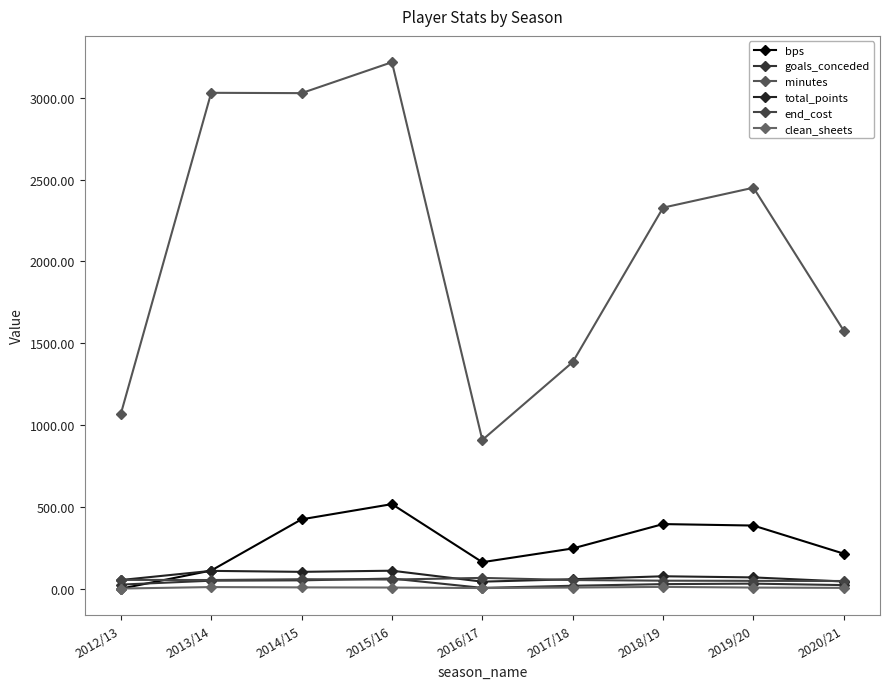

True or false: minutes and total_points cross at least once.

False